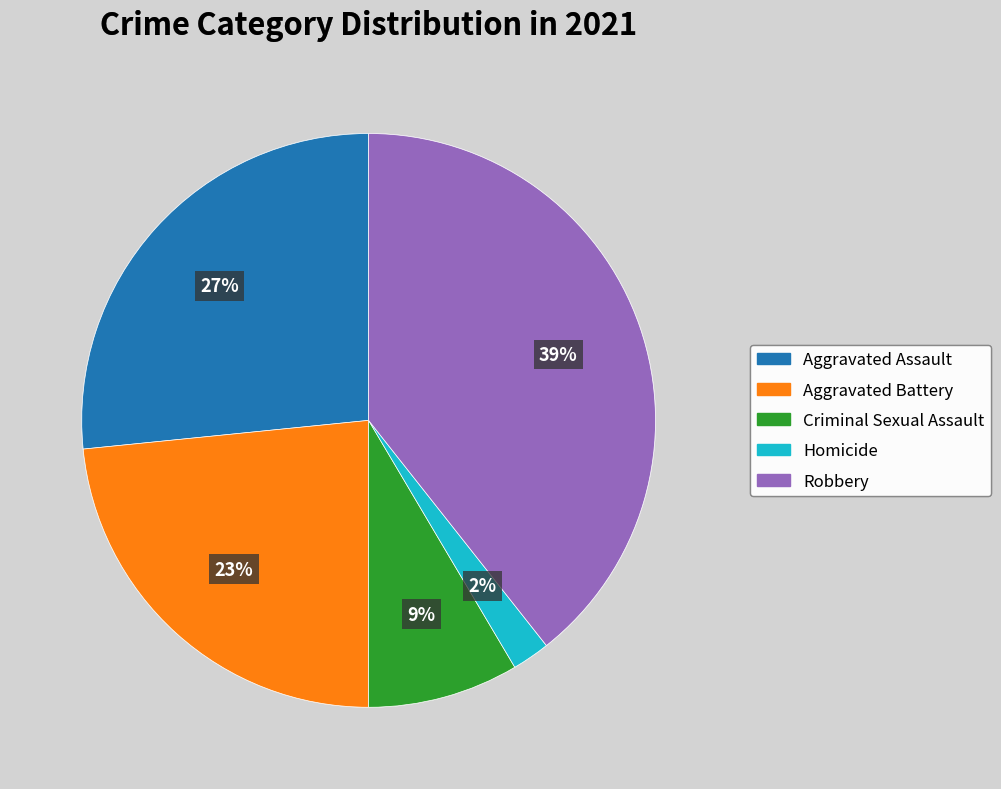

Which category has the smallest portion of the pie?

Homicide